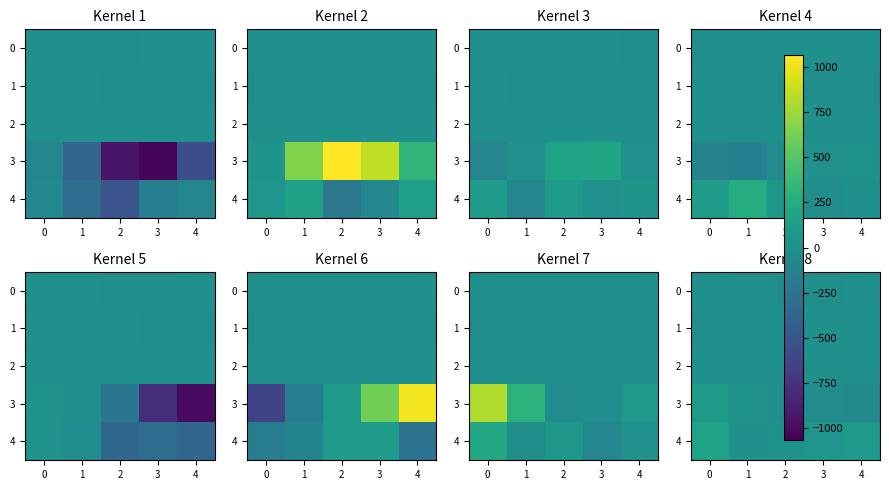

The 0 series shows -0.3 at 1. True or false?

False